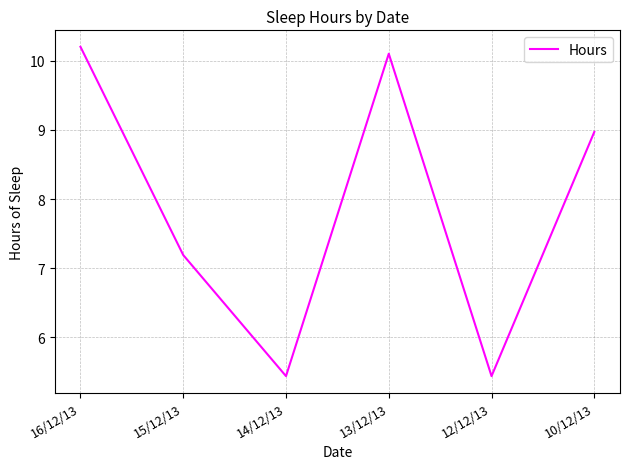

Where is the first local minimum?

14/12/13